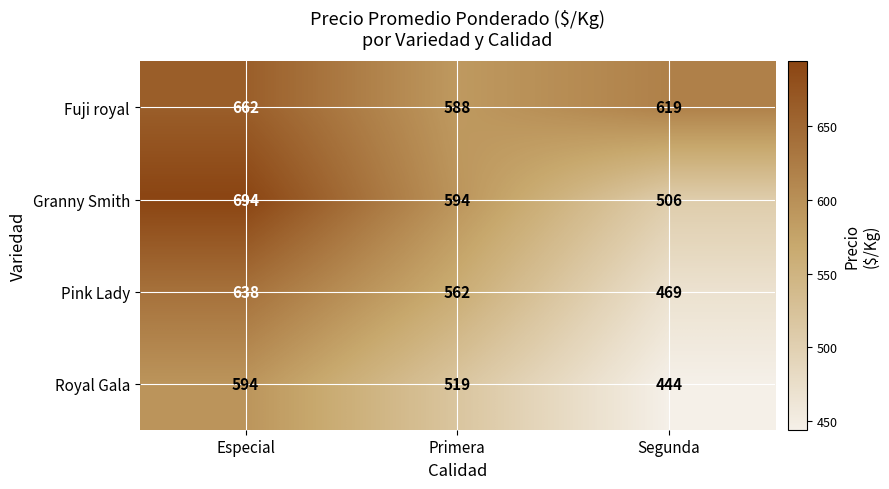

Which series has the largest total across all categories?

Fuji royal